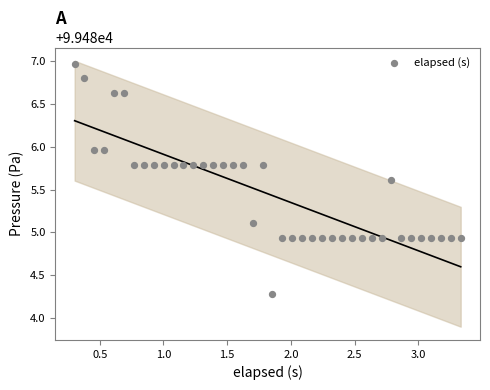

What is the range of X values (max minus min)?

3.0